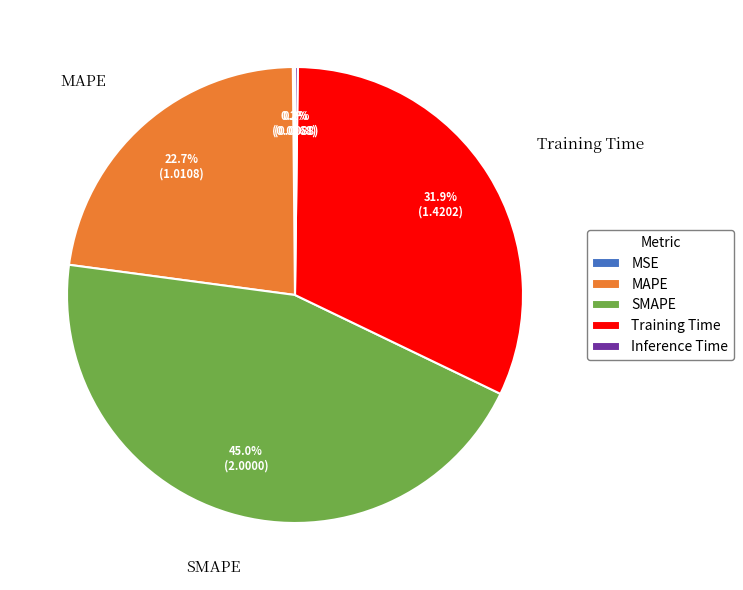

How much of the chart is everything except SMAPE?

55.0%